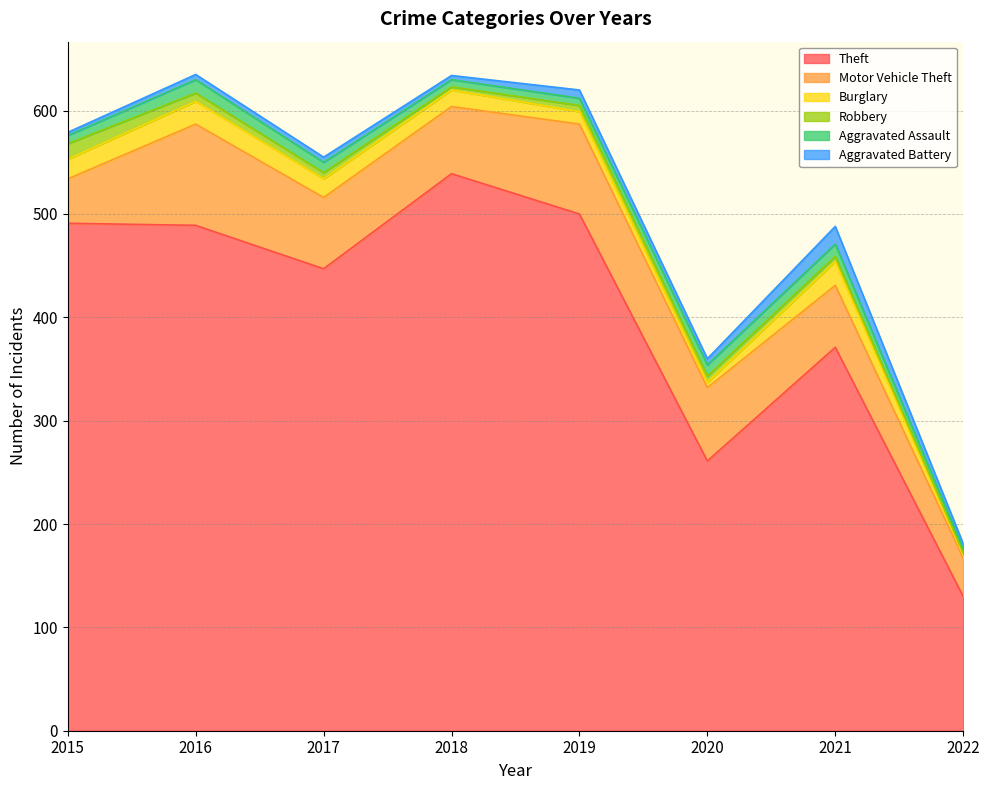

Reading left to right, what are all the values shown in this chart?

Theft: 2015=491	2016=489	2017=447	2018=539	2019=500	2020=261	2021=371	2022=130
Motor Vehicle Theft: 2015=43	2016=98	2017=69	2018=65	2019=87	2020=71	2021=60	2022=37
Burglary: 2015=19	2016=22	2017=18	2018=16	2019=12	2020=5	2021=23	2022=3
Robbery: 2015=15	2016=8	2017=6	2018=3	2019=6	2020=6	2021=5	2022=2
Aggravated Assault: 2015=8	2016=13	2017=10	2018=7	2019=7	2020=11	2021=12	2022=4
Aggravated Battery: 2015=3	2016=5	2017=5	2018=4	2019=8	2020=6	2021=17	2022=5